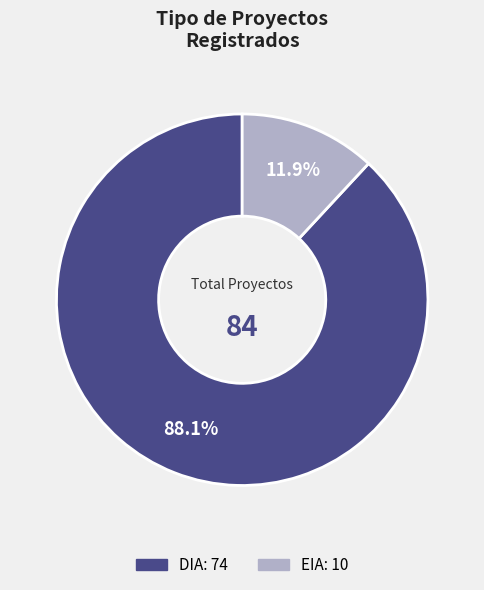

Is there any slice that represents more than half of the pie?

Yes